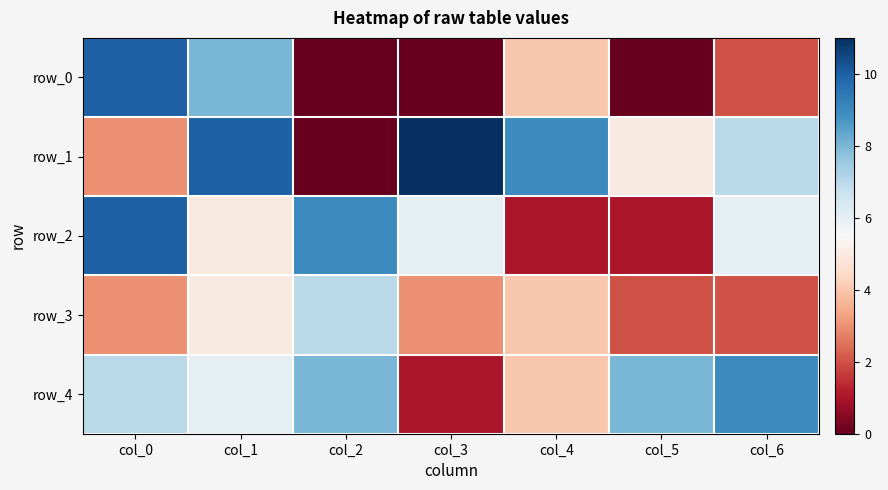

Which category has the highest value across all series?

col_3